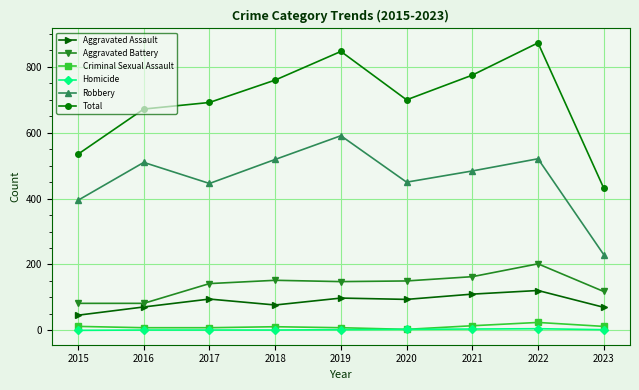

The value of Robbery at 2023 is 69. True or false?

False